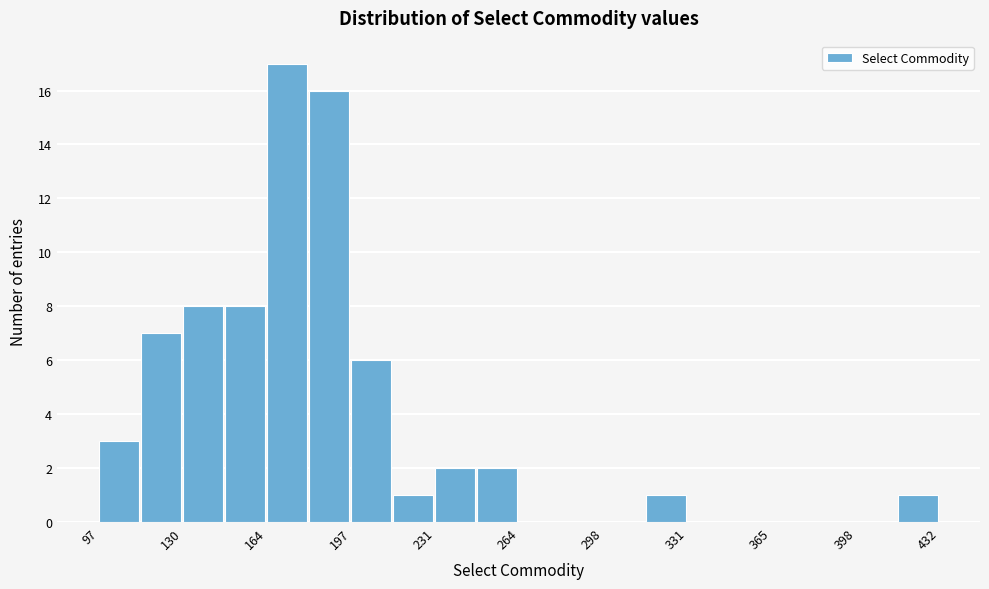

Around what value on the x-axis is the tallest bar? Give the approximate position of its centre, as read against the axis.

170